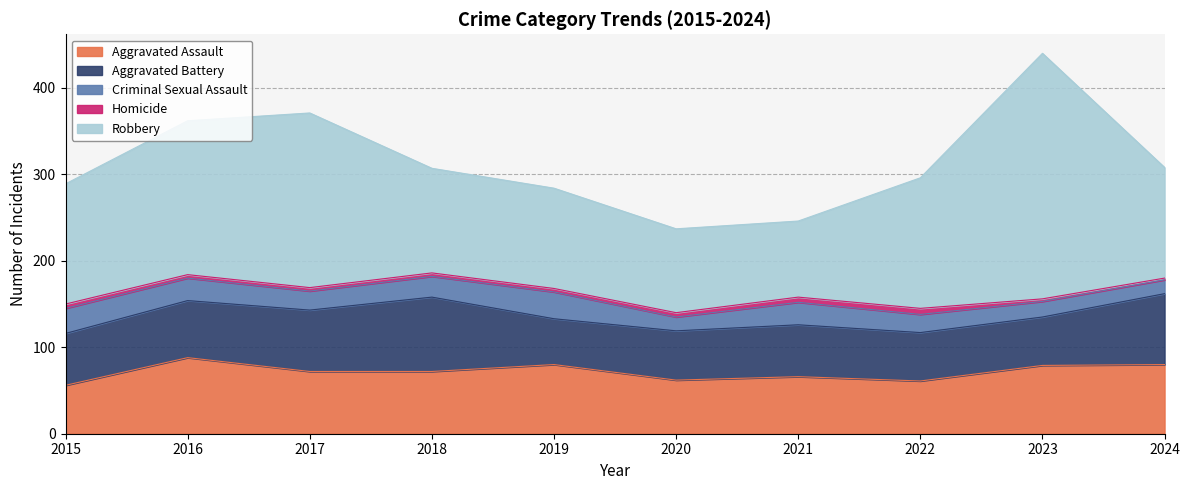

Which series changed the most between 2019 and 2023?

Robbery